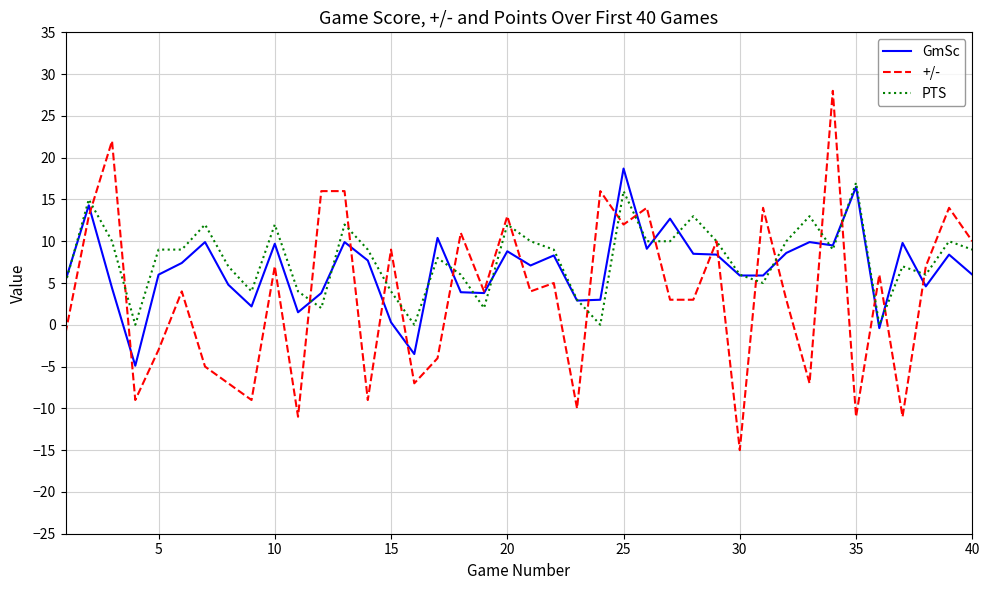

Which series has the widest spread of values?

+/-